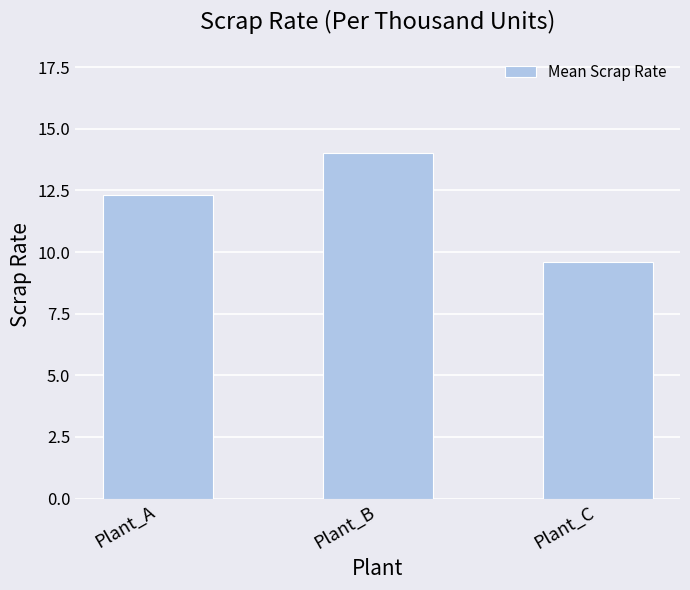

Are the bars grouped side by side (vs. stacked)?

No